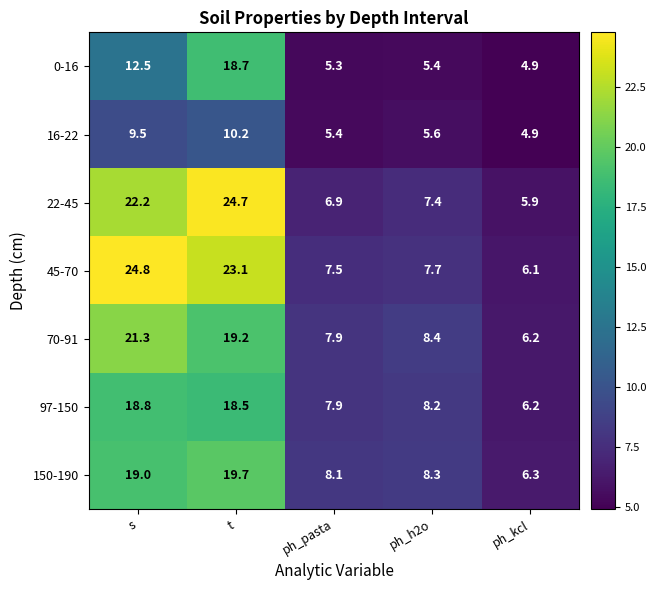

What is the sum of all 97-150 values?

59.6